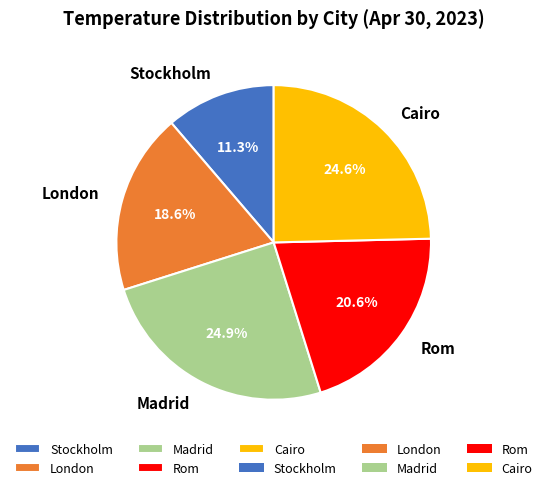

How many slices are in this pie chart?

5